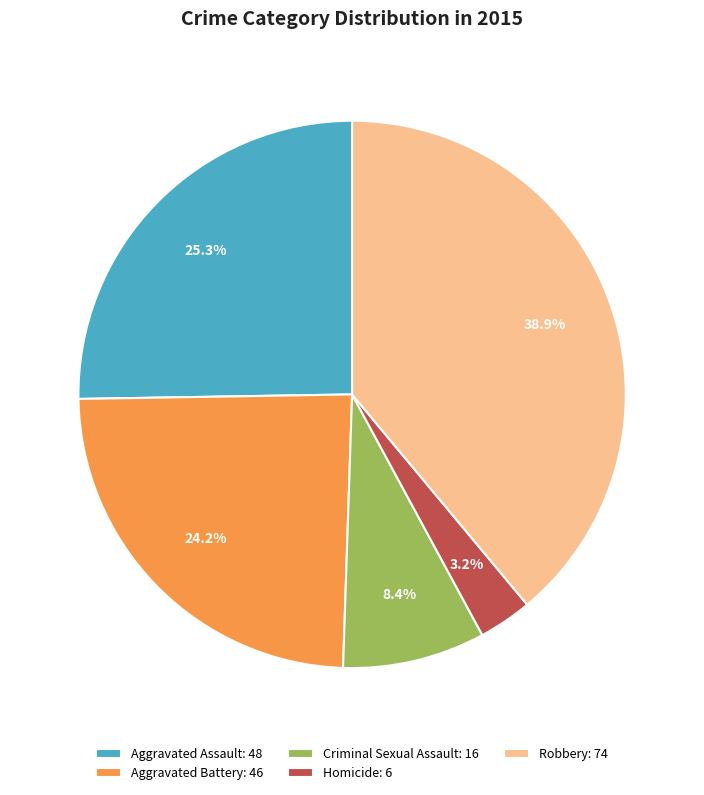

What portion of the pie excludes Robbery?

61.1%